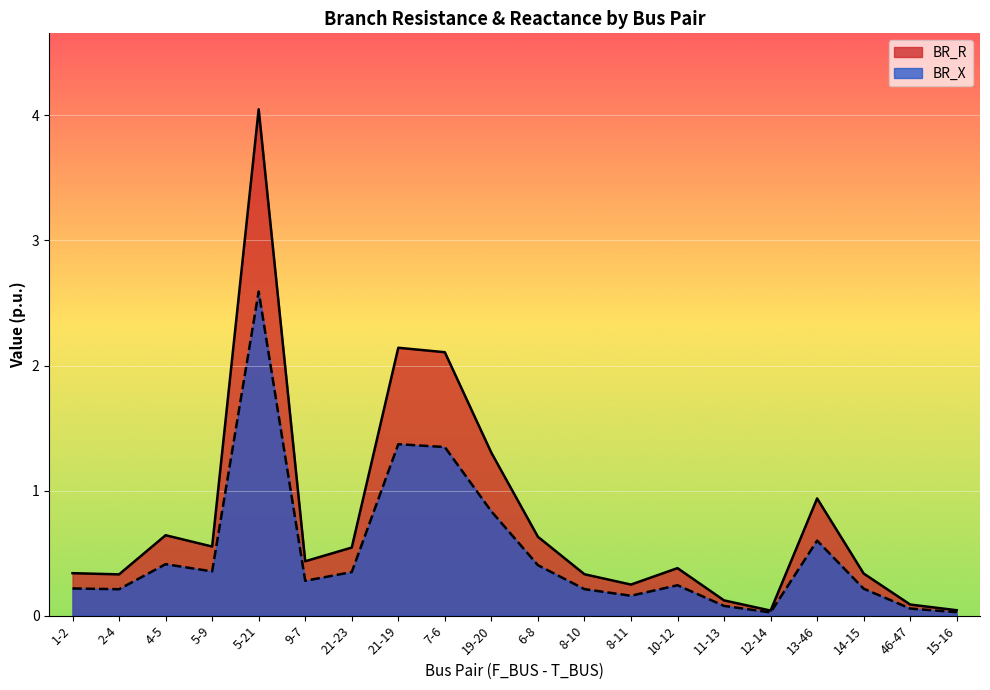

Reading left to right, list all the values displayed in this chart.

BR_R: 1-2=0.3	2-4=0.3	4-5=0.6	5-9=0.6	5-21=4.0	9-7=0.4	21-23=0.5	21-19=2.1	7-6=2.1	19-20=1.3	6-8=0.6	8-10=0.3	8-11=0.2	10-12=0.4	11-13=0.1	12-14=0.0	13-46=0.9	14-15=0.3	46-47=0.1	15-16=0.0
BR_X: 1-2=0.2	2-4=0.2	4-5=0.4	5-9=0.4	5-21=2.6	9-7=0.3	21-23=0.3	21-19=1.4	7-6=1.3	19-20=0.8	6-8=0.4	8-10=0.2	8-11=0.2	10-12=0.2	11-13=0.1	12-14=0.0	13-46=0.6	14-15=0.2	46-47=0.1	15-16=0.0